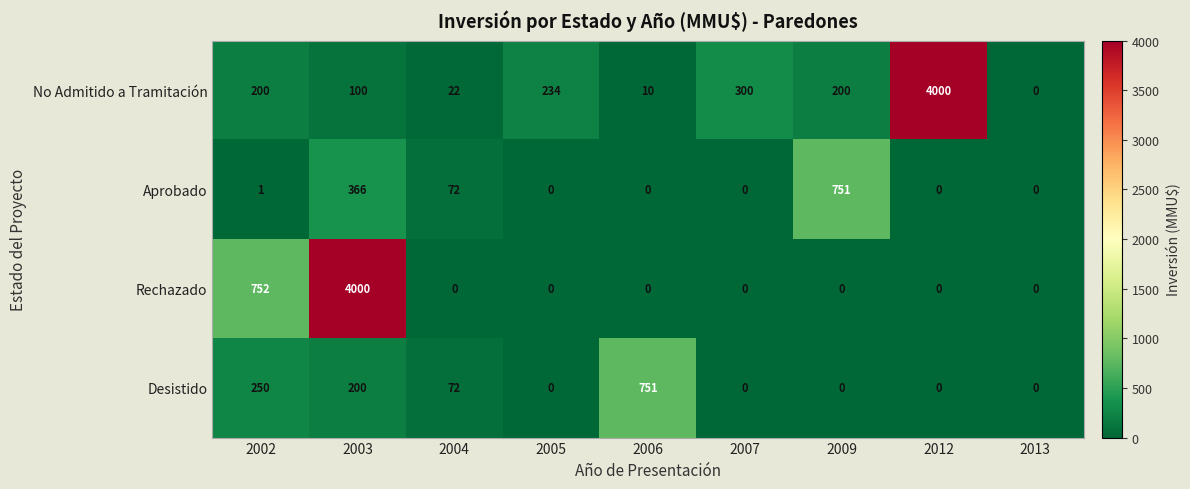

True or false: Aprobado has a value of 423 at 2005.

False